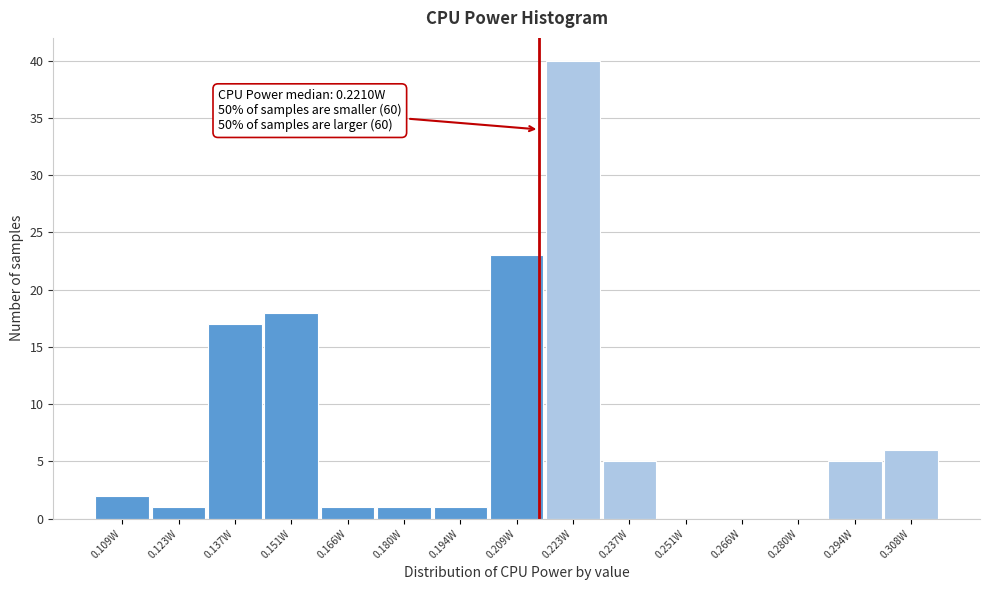

Reading left to right, what are all the values shown in this chart?

0.109W=2	0.123W=1	0.137W=17	0.151W=18	0.166W=1	0.180W=1	0.194W=1	0.209W=23	0.223W=40	0.237W=5	0.251W=0	0.266W=0	0.280W=0	0.294W=5	0.308W=6